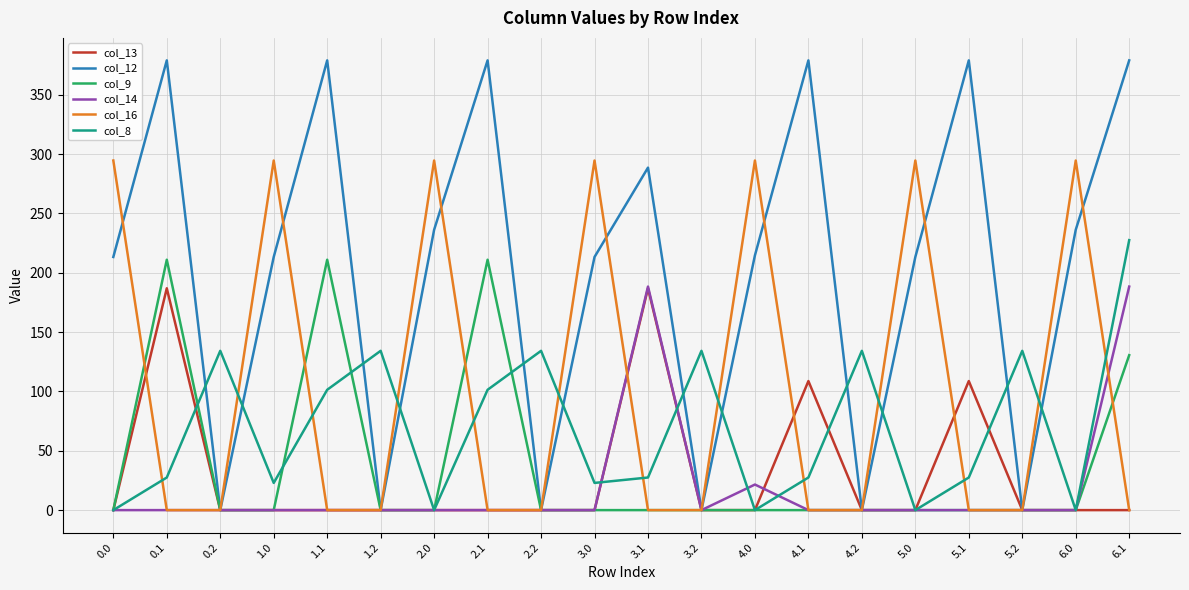

After their last crossing, which series has the higher values: col_8 or col_9?

col_8